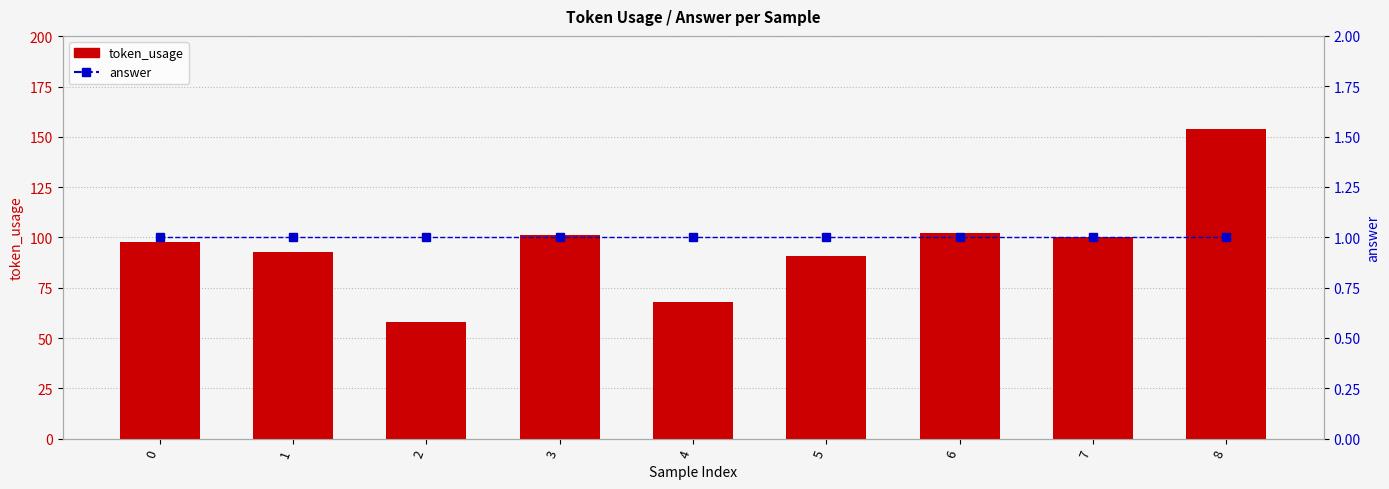

The value of token_usage at 8 is 154. True or false?

True